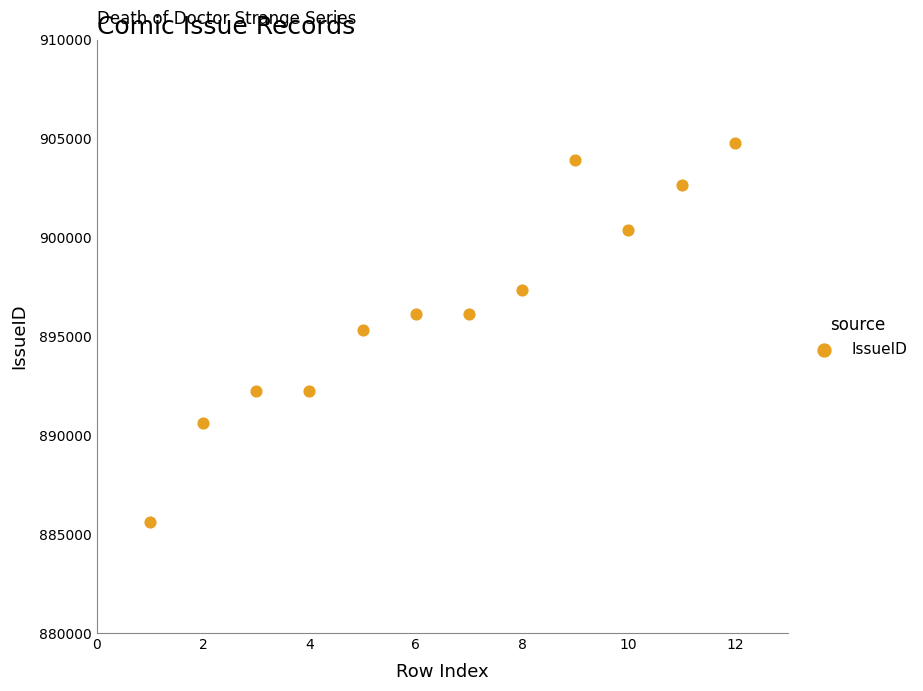

What is the range of X values (max minus min)?

11